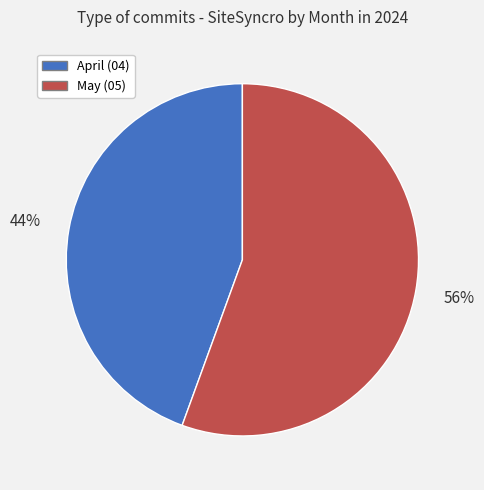

Which category has the smallest portion of the pie?

April (04)